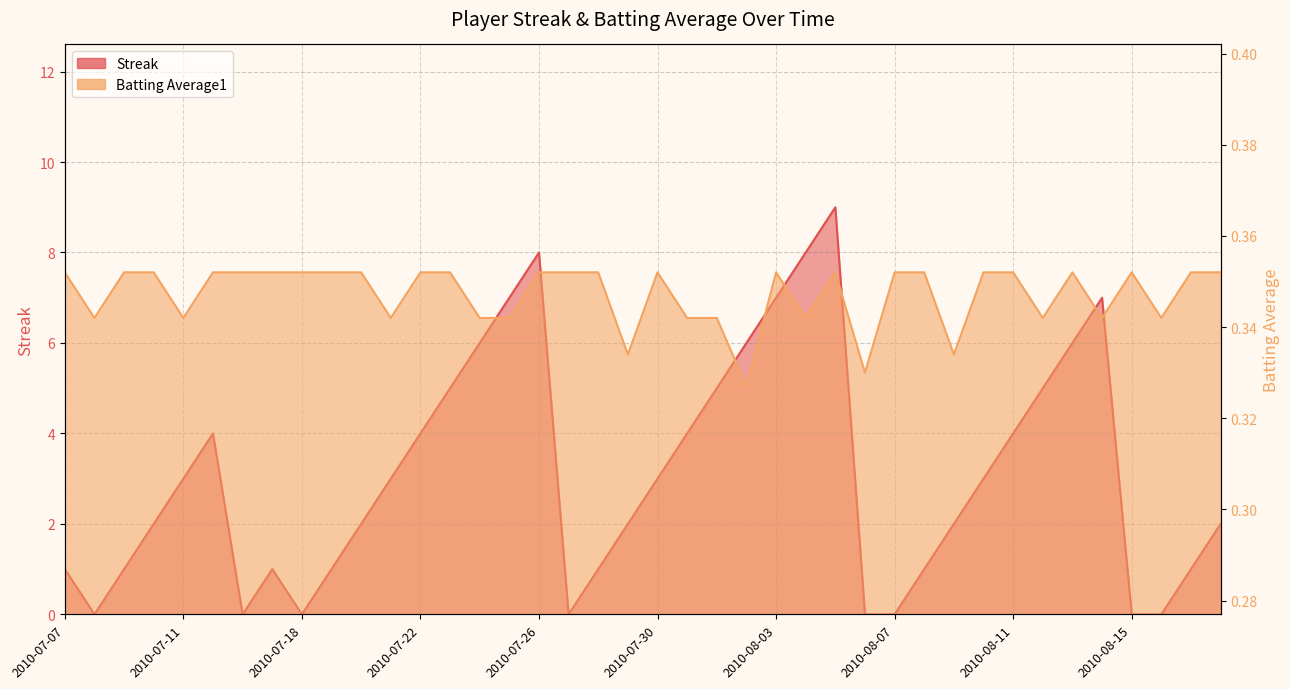

How many interior local valleys does the Batting Average1 series have?

11